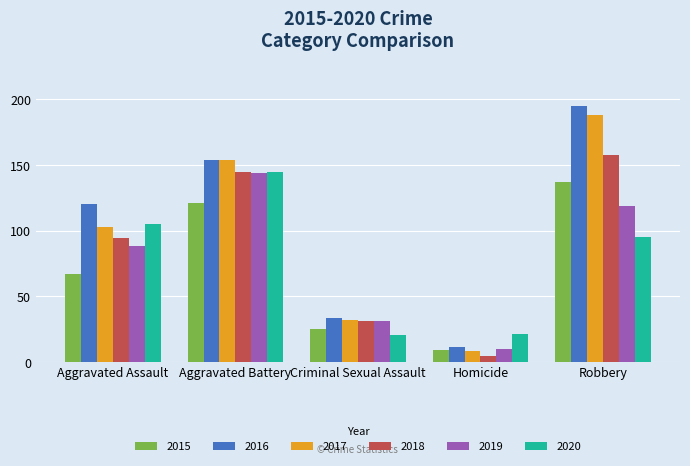

Does the chart contain stacked bars?

No